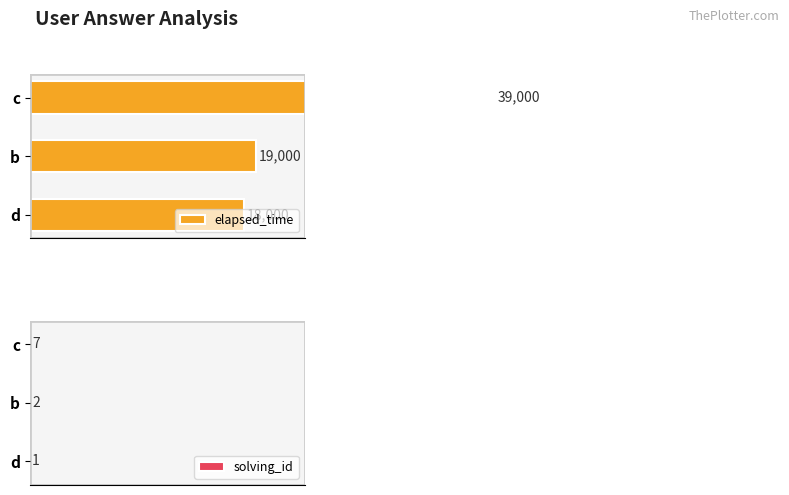

Where is solving_id nearest to the value 4?

b